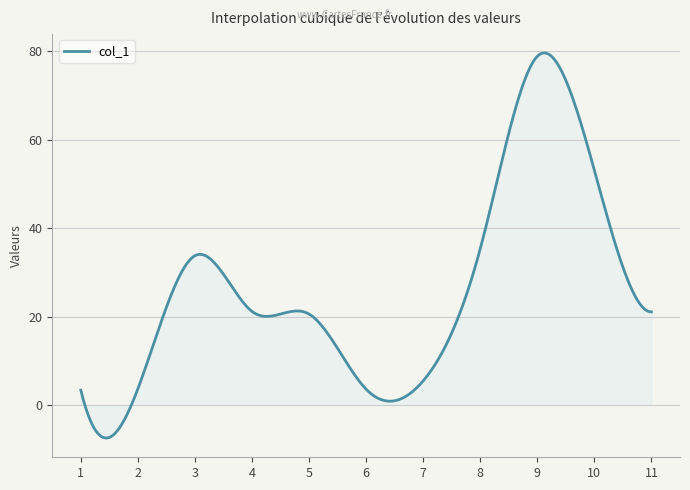

What is the smallest value displayed?

-7.4